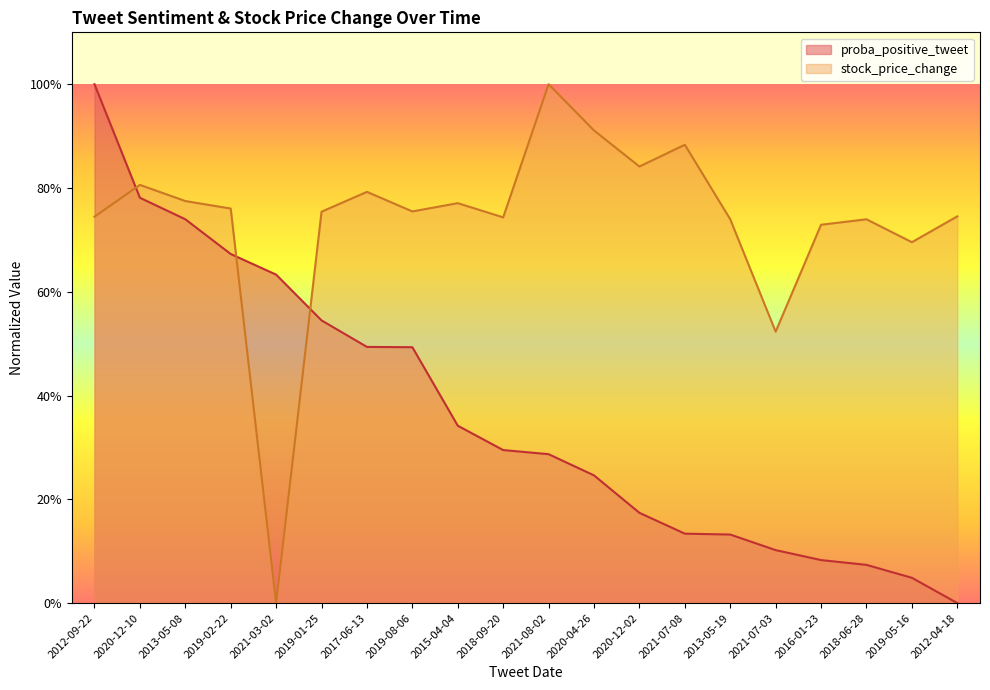

List the series in order of their peak value, highest first.

proba_positive_tweet, stock_price_change